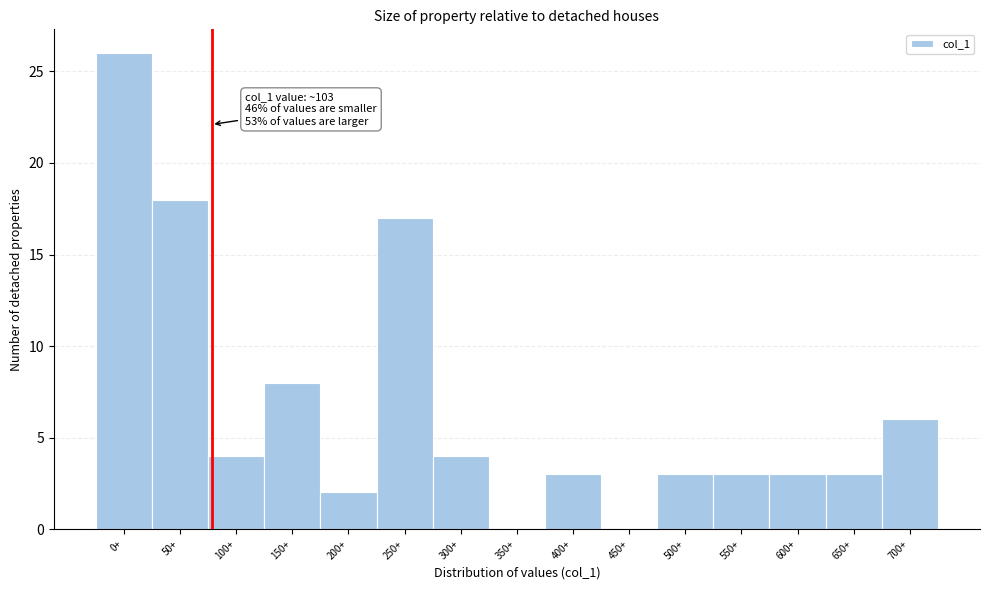

Reading left to right, what are all the values shown in this chart?

0+=26	50+=18	100+=4	150+=8	200+=2	250+=17	300+=4	350+=0	400+=3	450+=0	500+=3	550+=3	600+=3	650+=3	700+=6